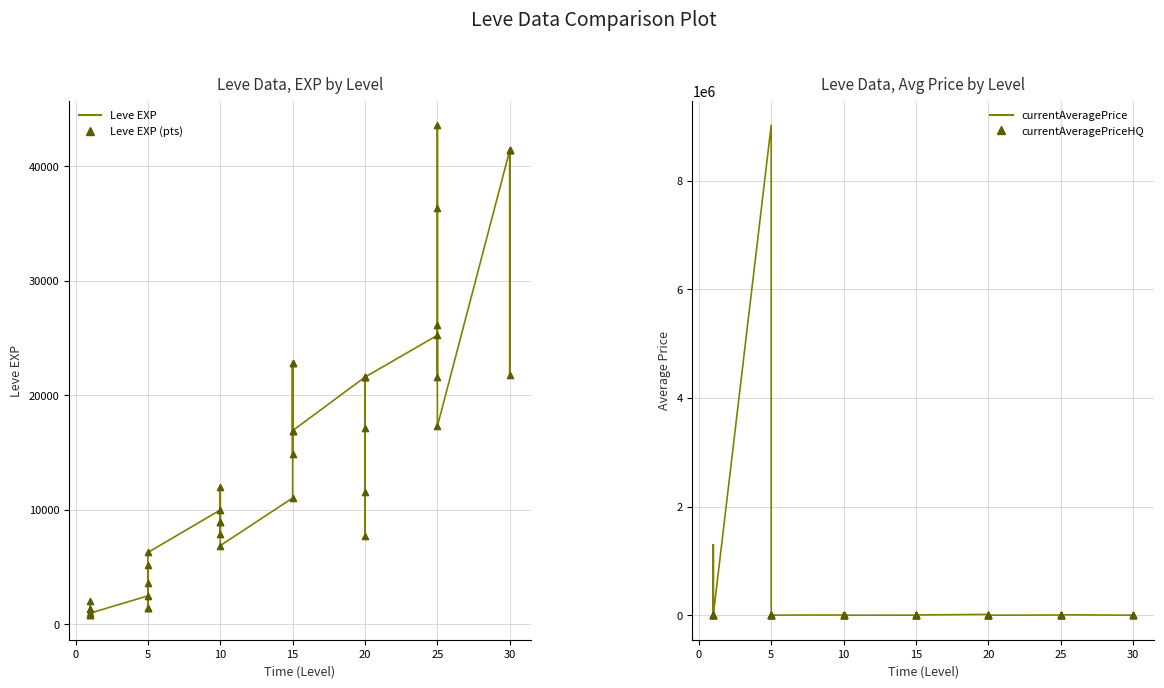

Which series has the largest total across all categories?

currentAveragePrice